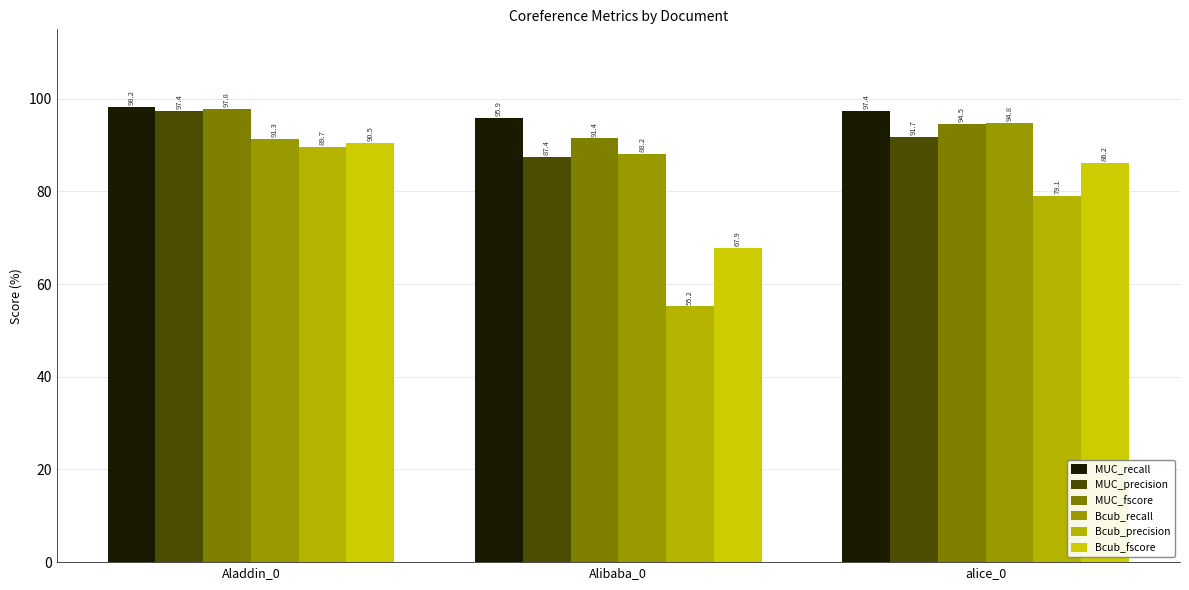

The MUC_fscore series shows 140.8 at alice_0. True or false?

False